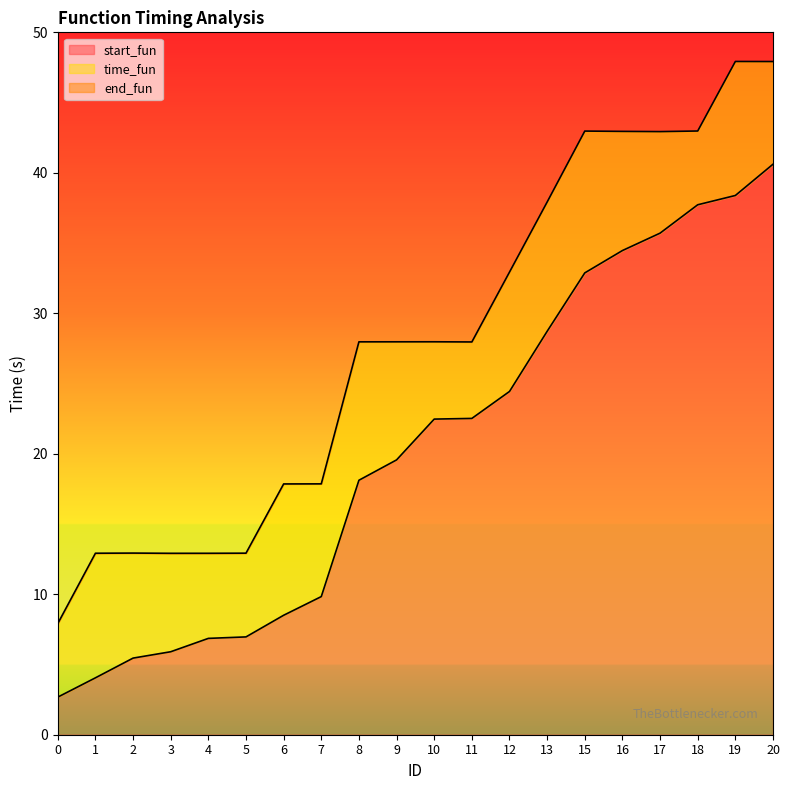

Rank the categories by start_fun value from highest to lowest.

20, 19, 18, 17, 16, 15, 13, 12, 11, 10, 9, 8, 7, 6, 5, 4, 3, 2, 1, 0